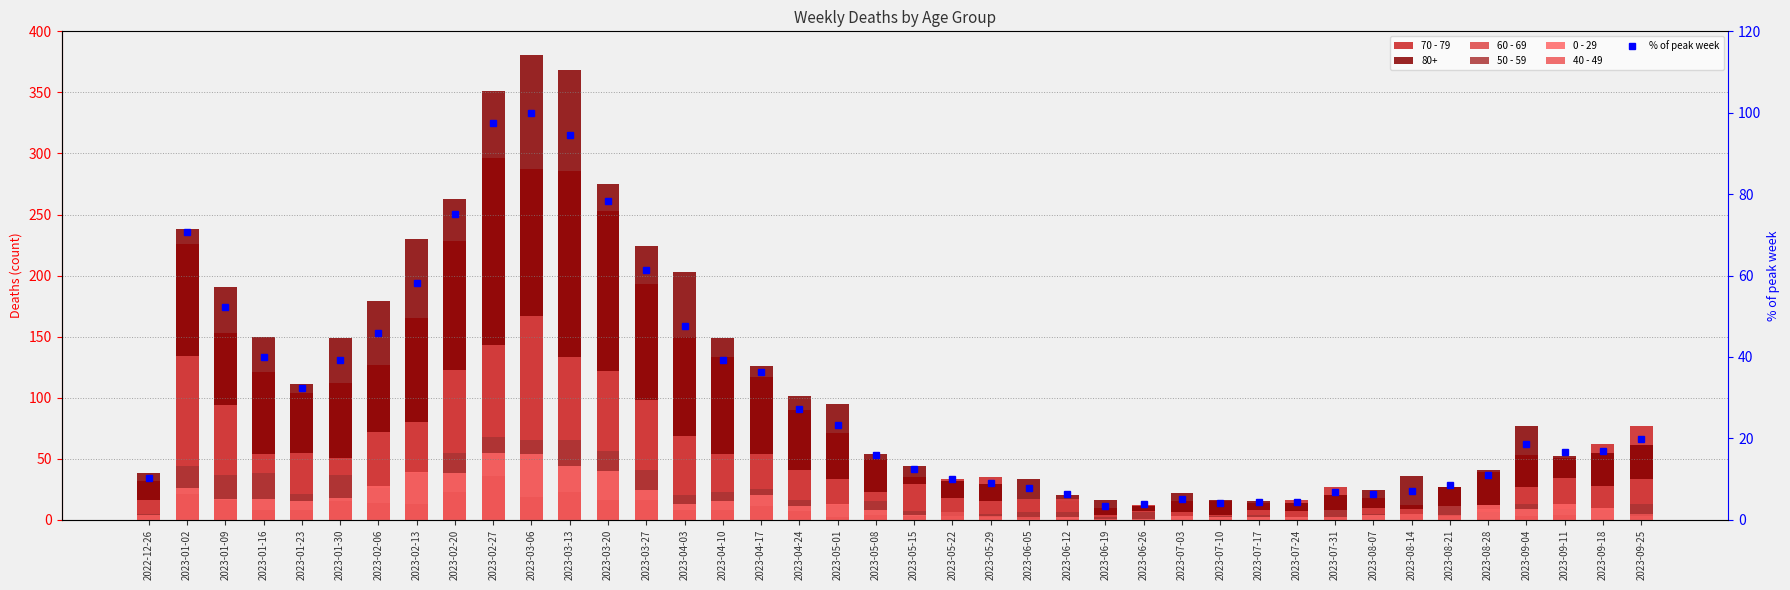

What is the sum of all 0 - 29 values?

583.0